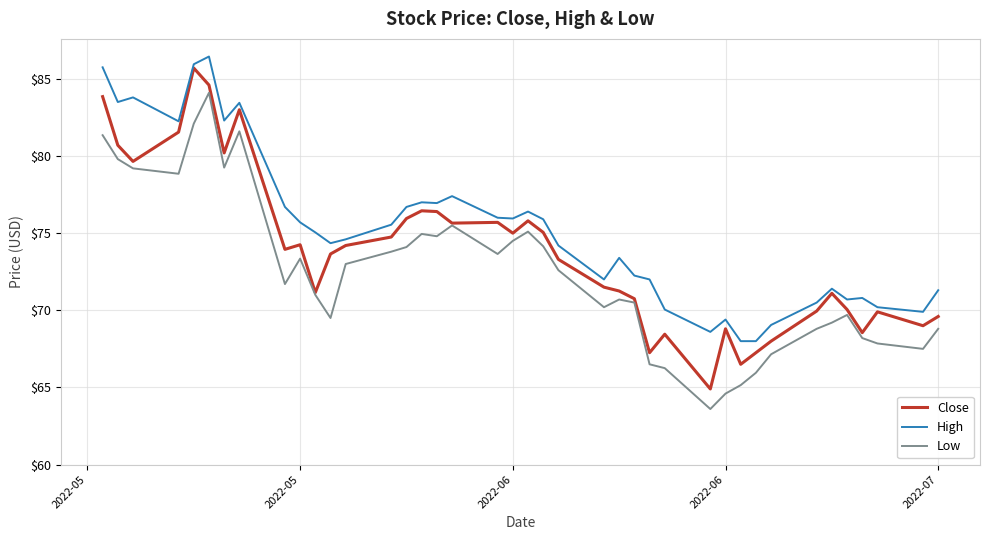

What is the minimum value for Low?

63.6